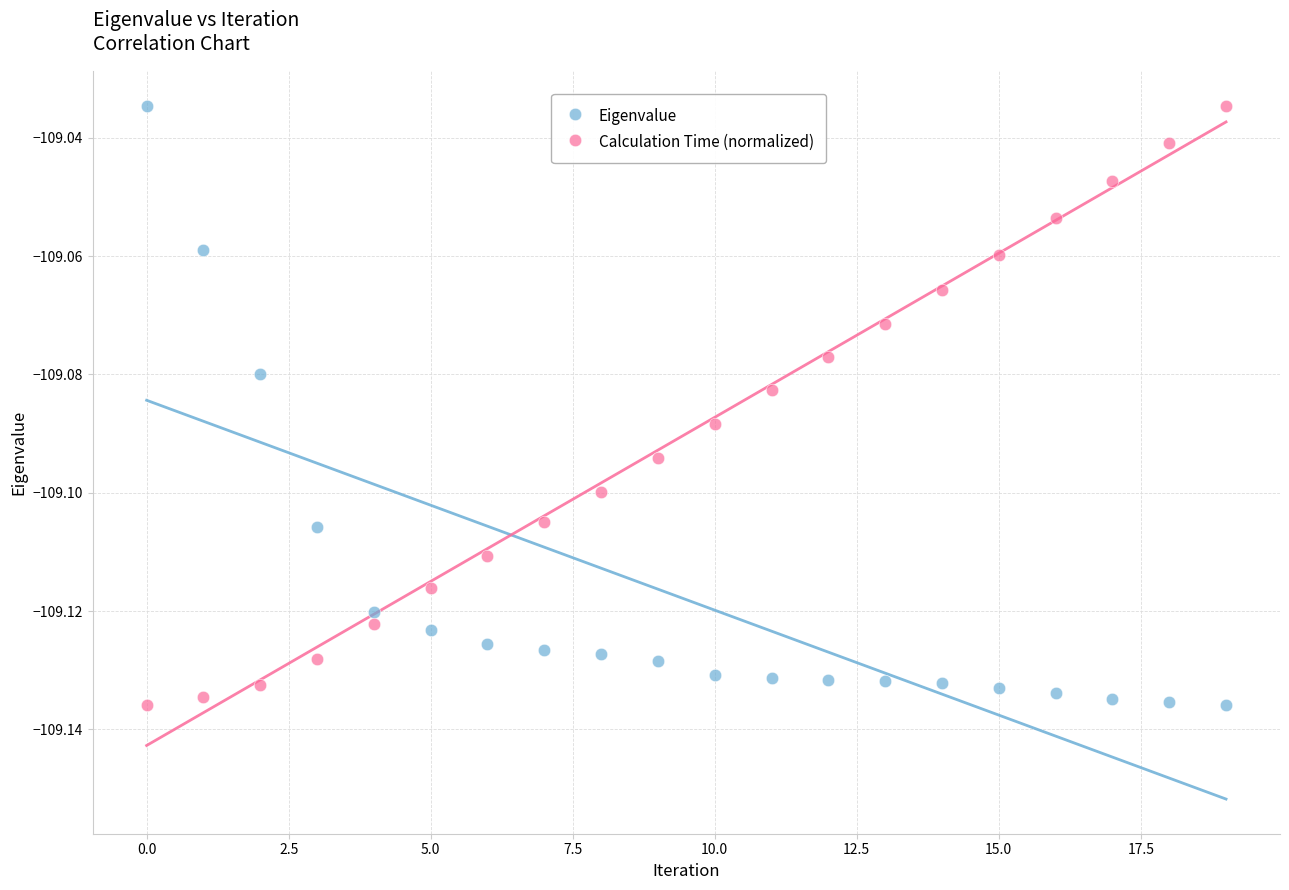

How many points are shown in the scatter plot?

40